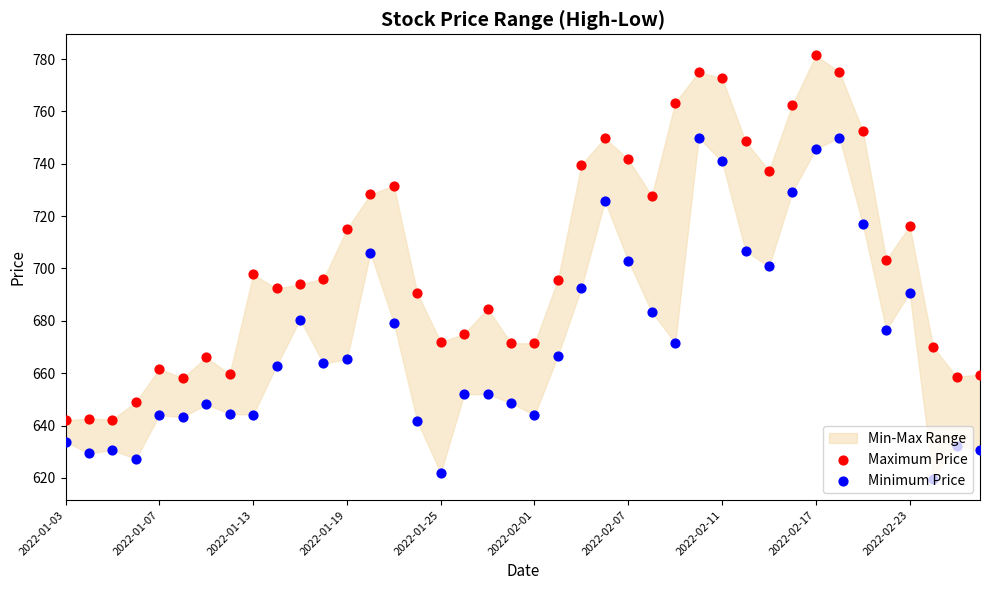

At how many categories does at least one series exceed 778?

1